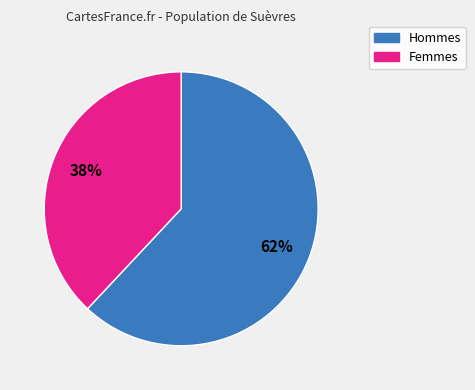

To the nearest percent, what is the difference between the largest and smallest slice percentages?

24%